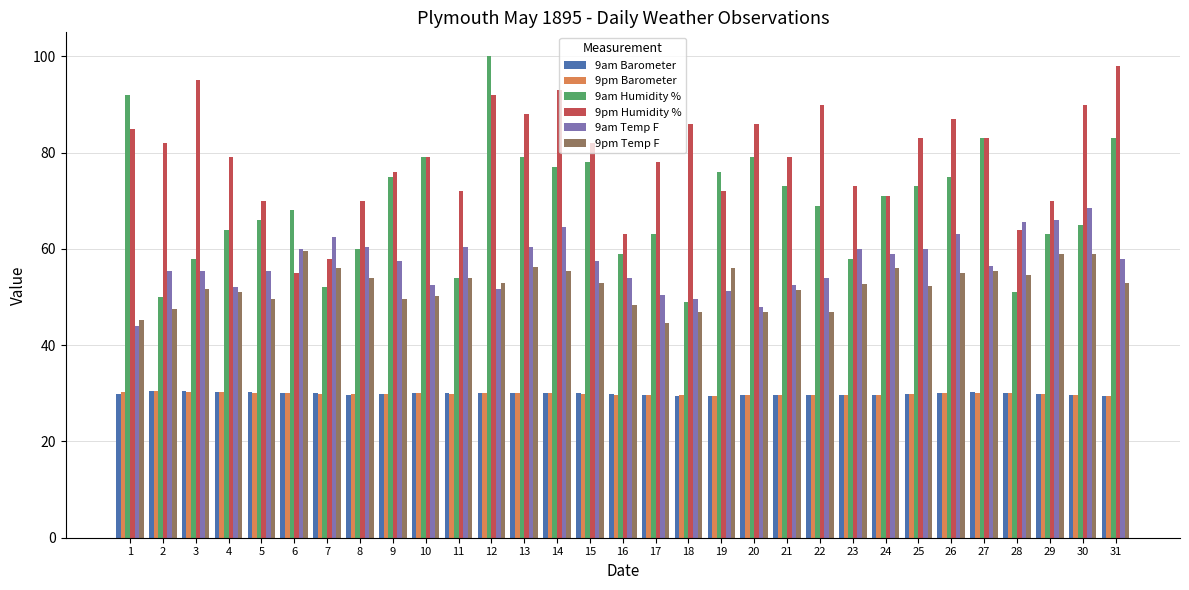

What is the sum of the 9am Temp F values at 26 and 10?

115.5